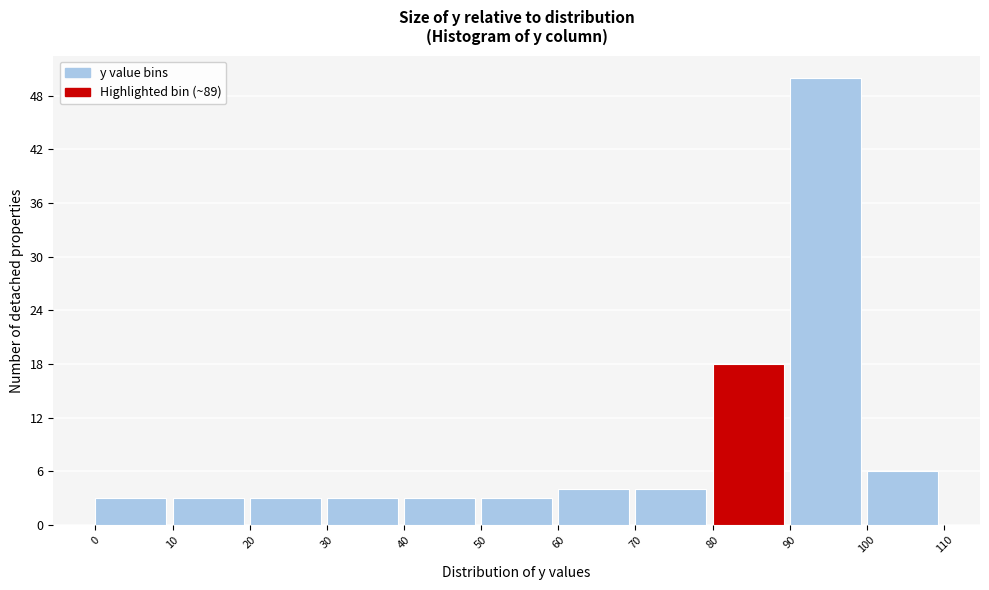

Which range on the x-axis has the tallest bar?

90 to 100